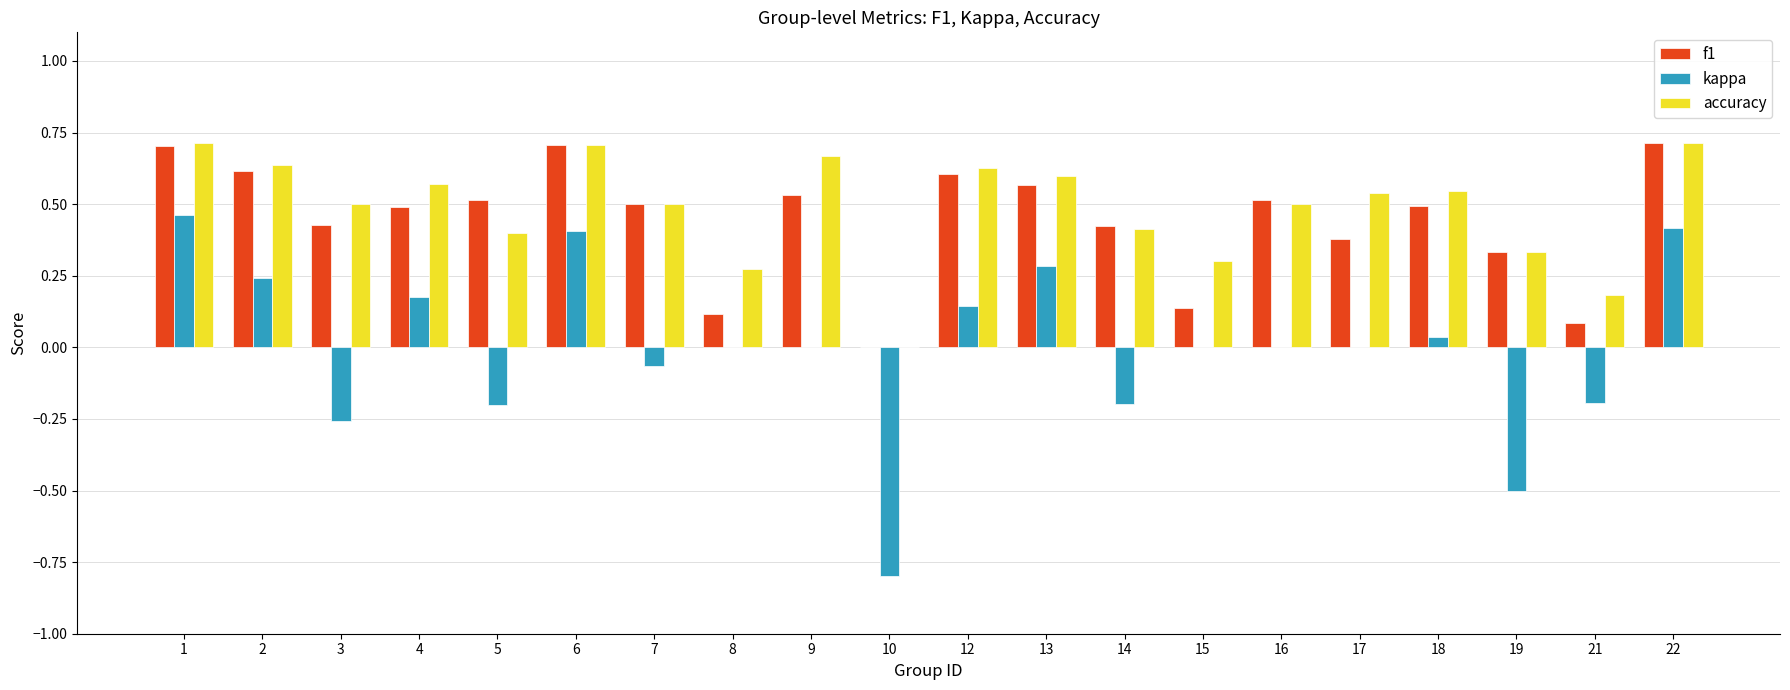

Are the bars grouped side by side (vs. stacked)?

Yes